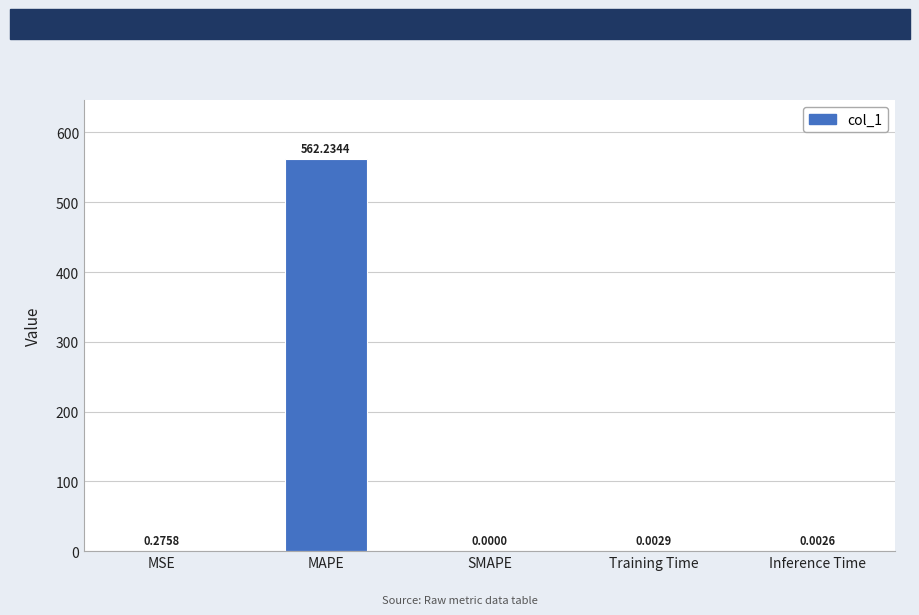

Between SMAPE and Inference Time, which is larger?

Inference Time